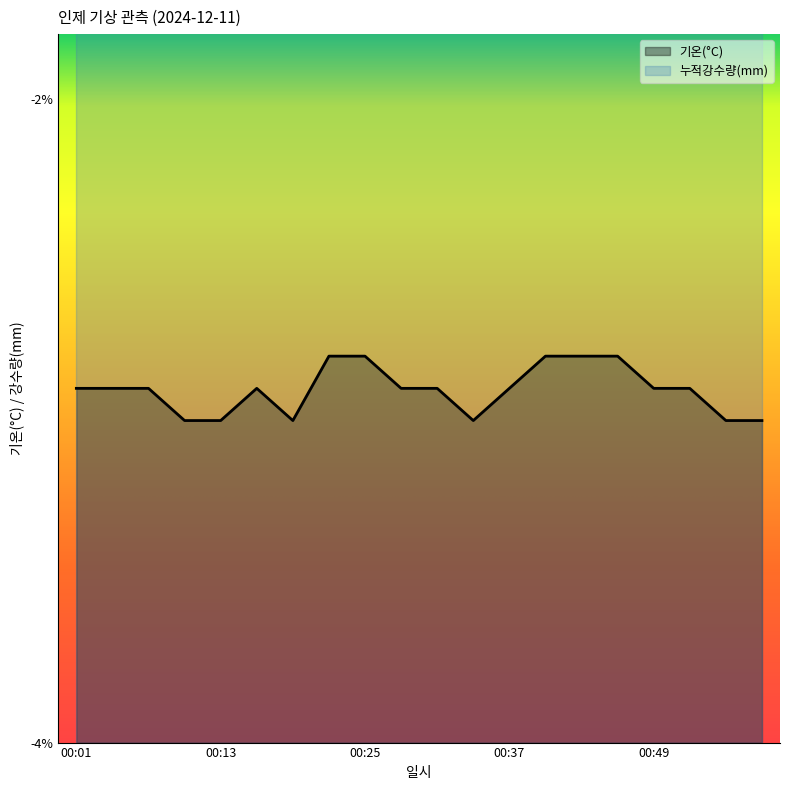

The value at 00:55 is -4.7. True or false?

False